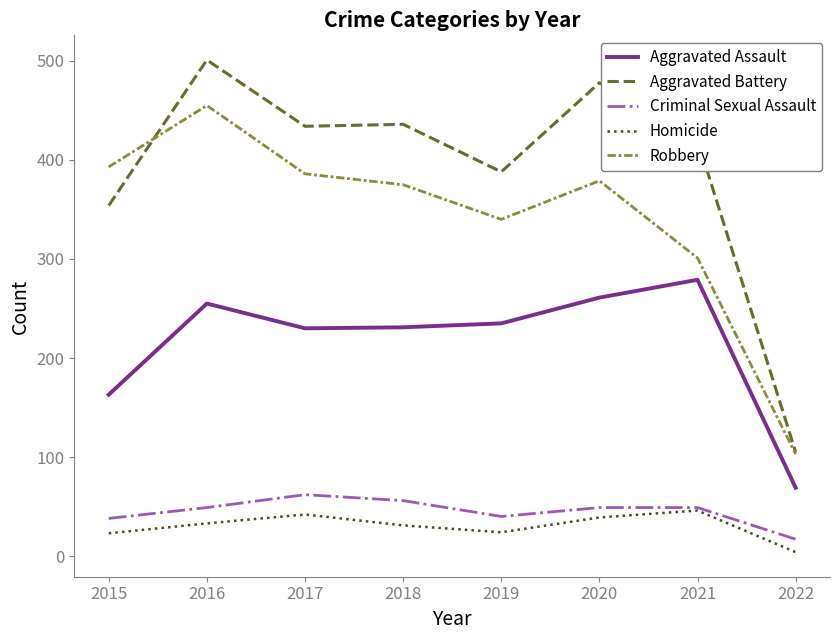

At which category does Criminal Sexual Assault reach its first local peak?

2017